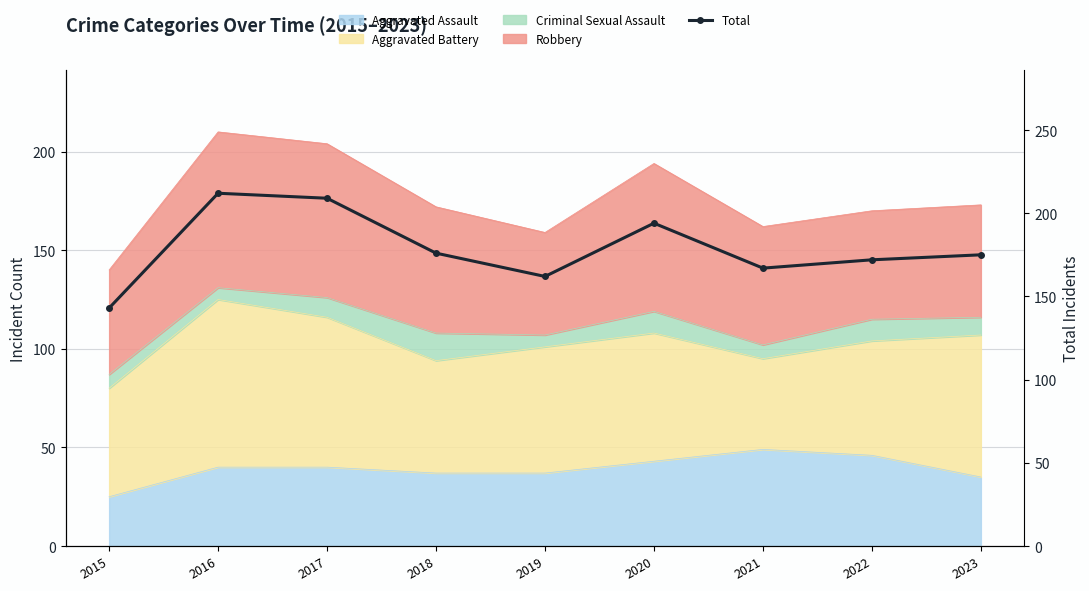

Where does the data first go above 175?

2016